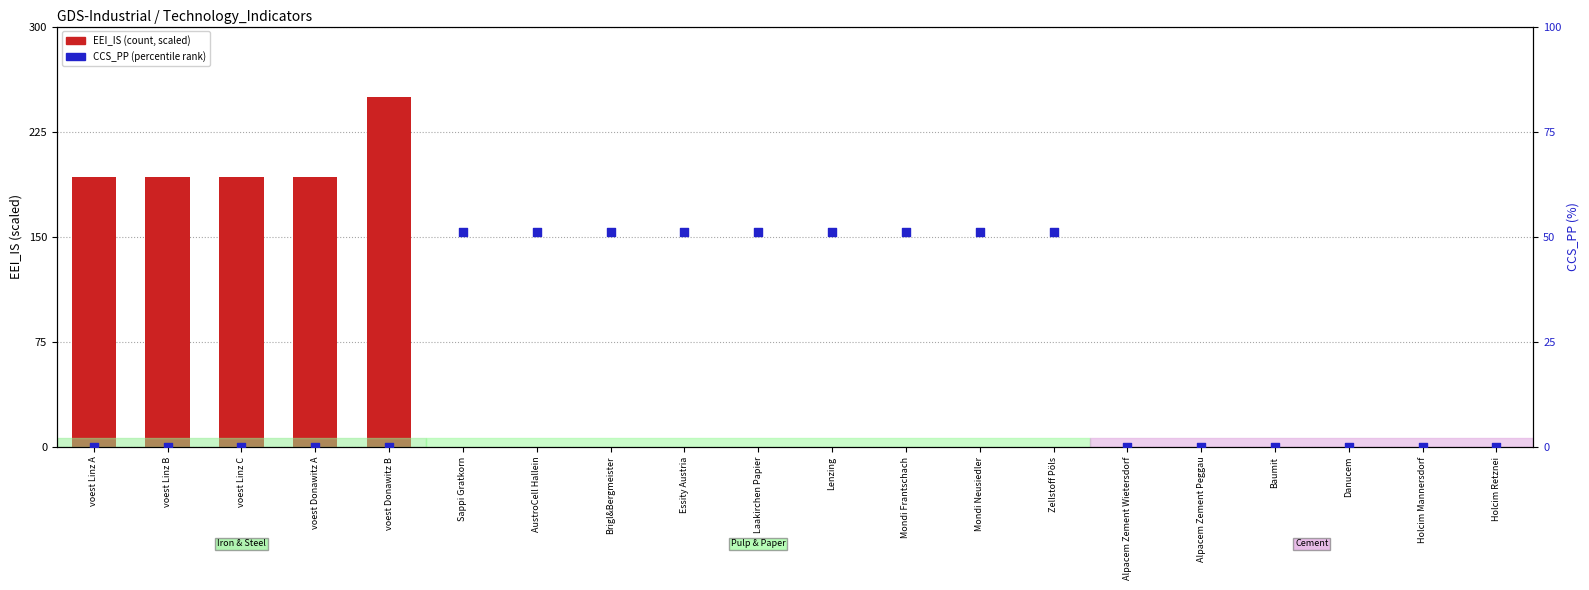

What is the total value across all series at voest Linz B?

192.3